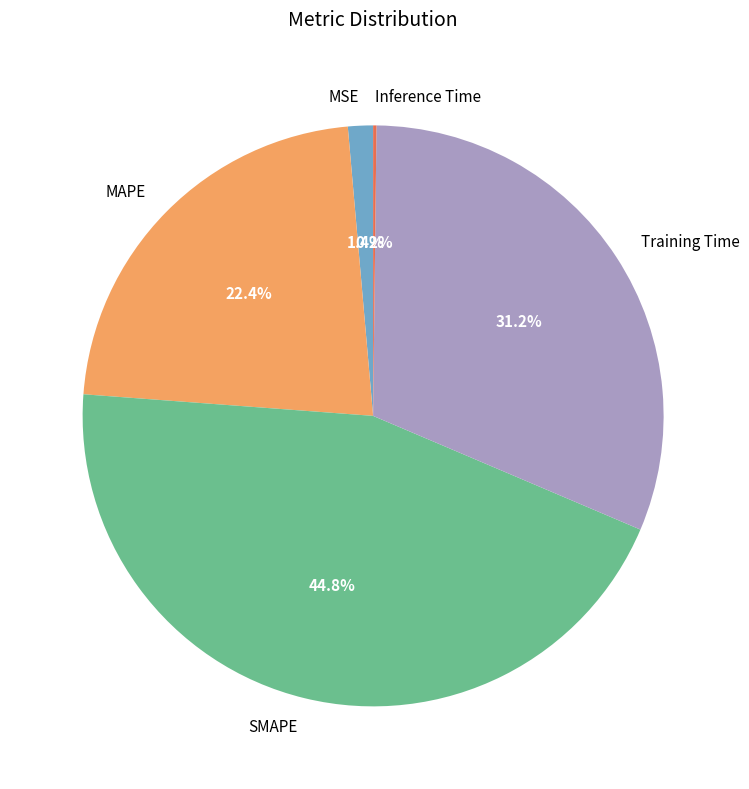

To the nearest percent, what is the combined percentage of MAPE and MSE?

24%